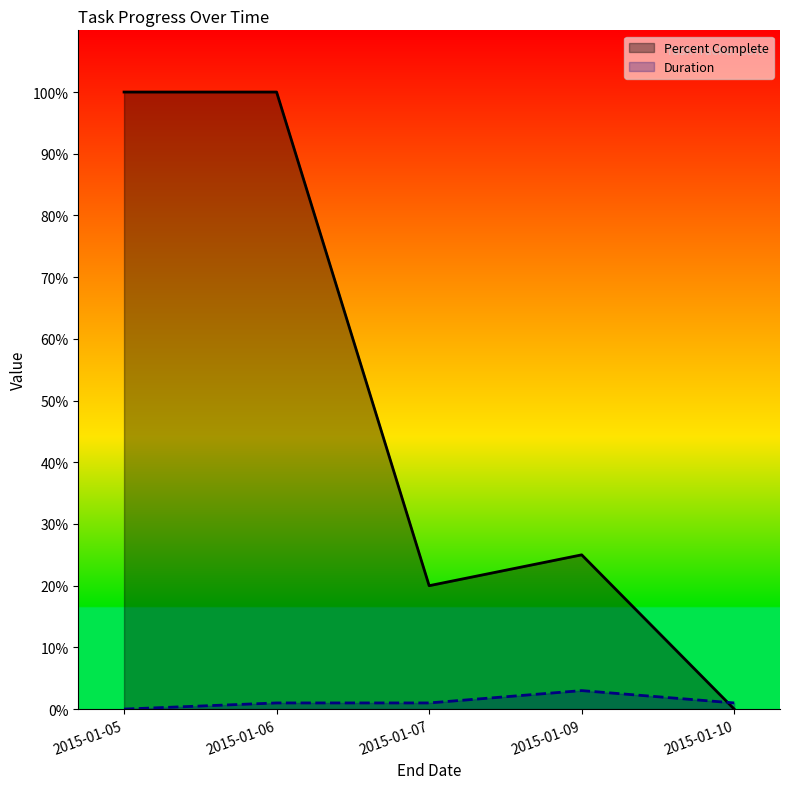

What is the difference between the second highest and minimum values in the Percent Complete series?

100